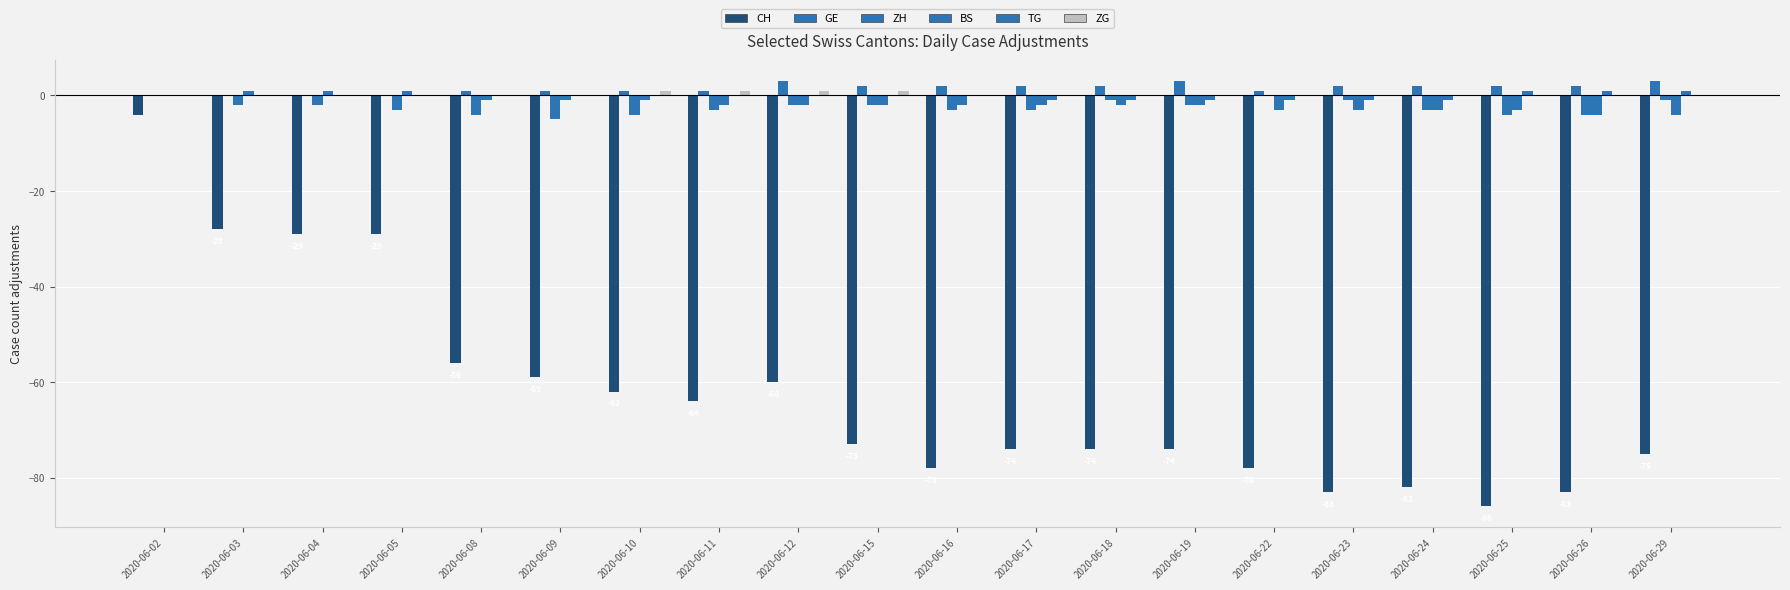

How many distinct data groups are displayed?

6